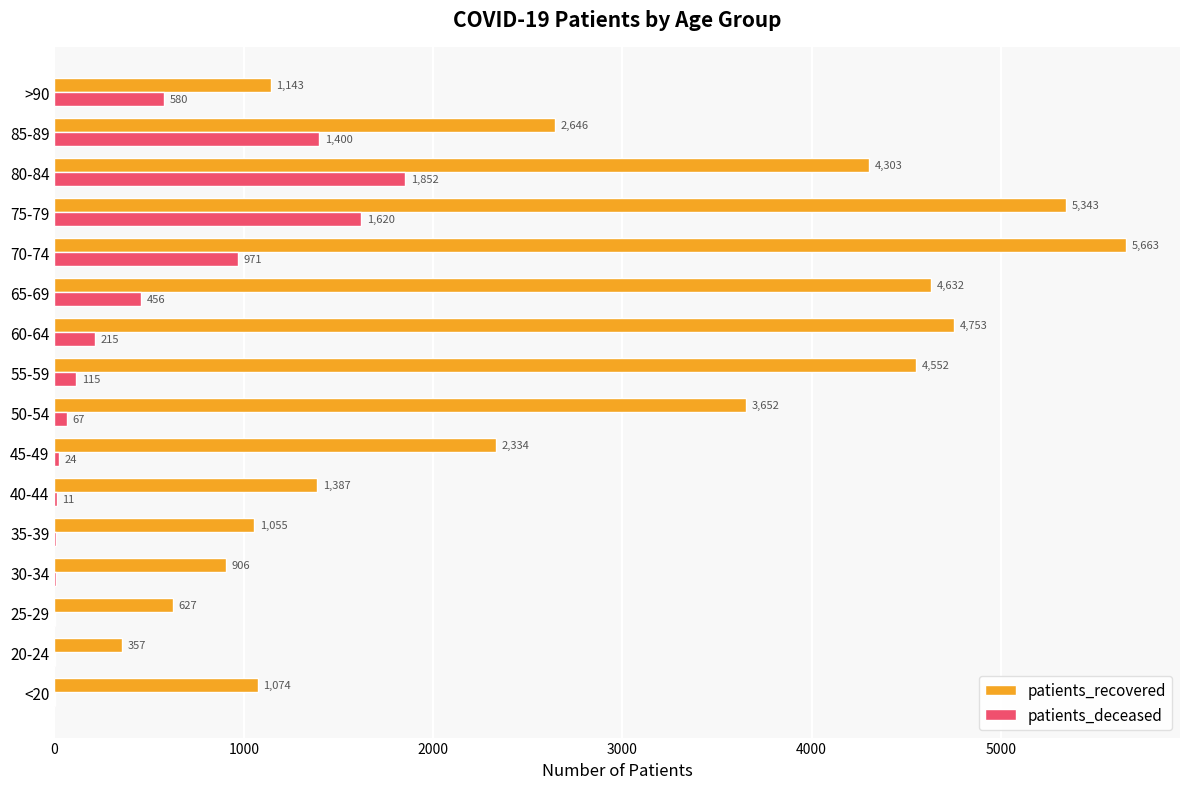

At which label is patients_deceased closest to 926?

70-74